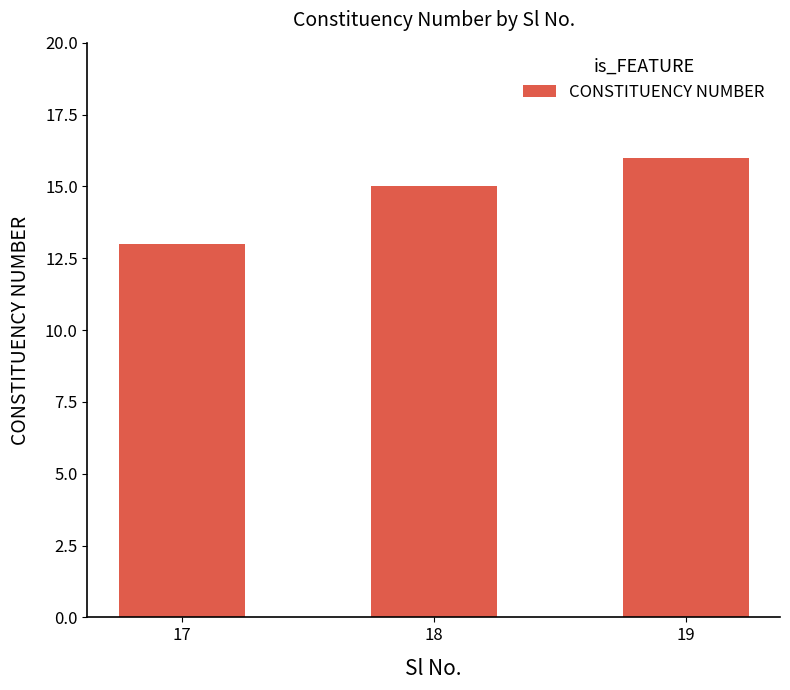

Rank the categories by value from lowest to highest.

17, 18, 19